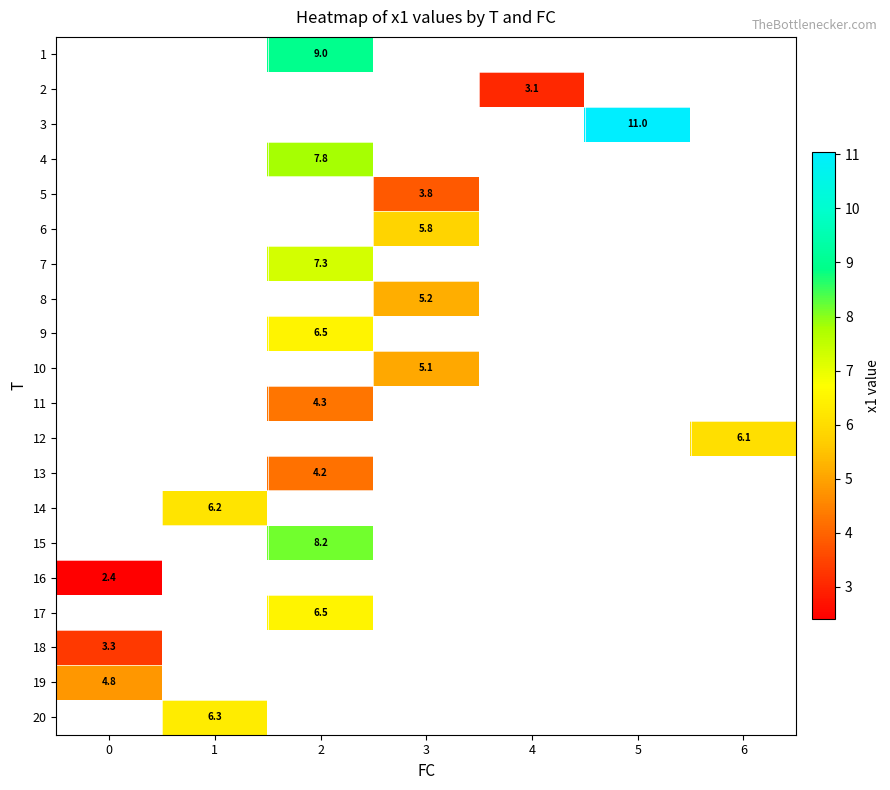

Which has a higher value, 4 or 3?

3